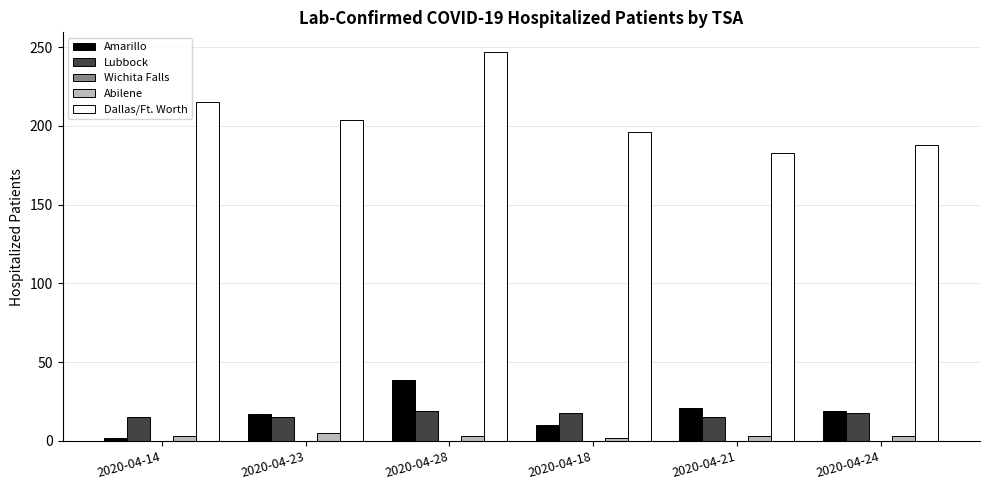

Which series has the largest total across all categories?

Dallas/Ft. Worth